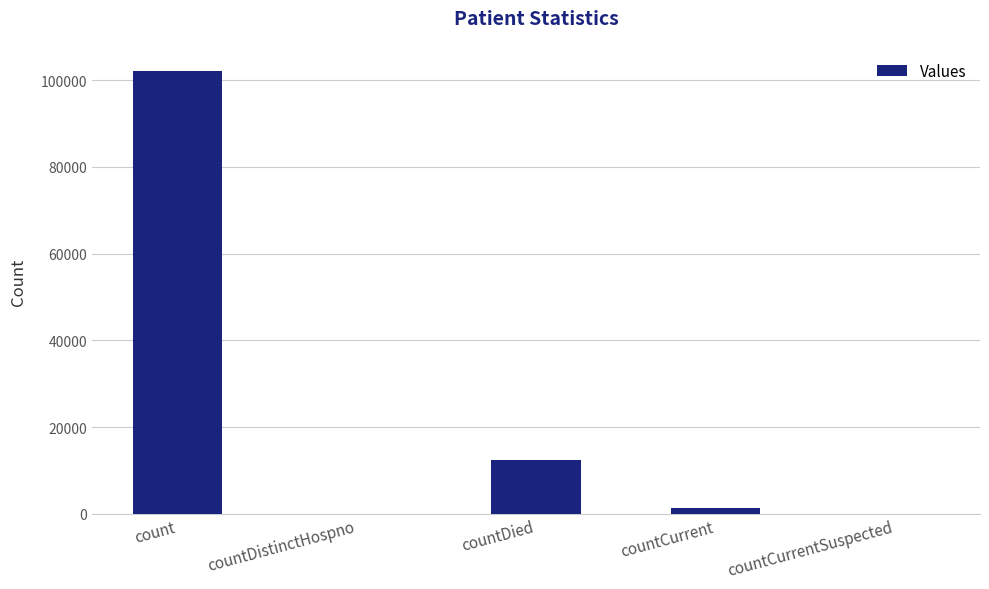

What is the sum of all values?

115728